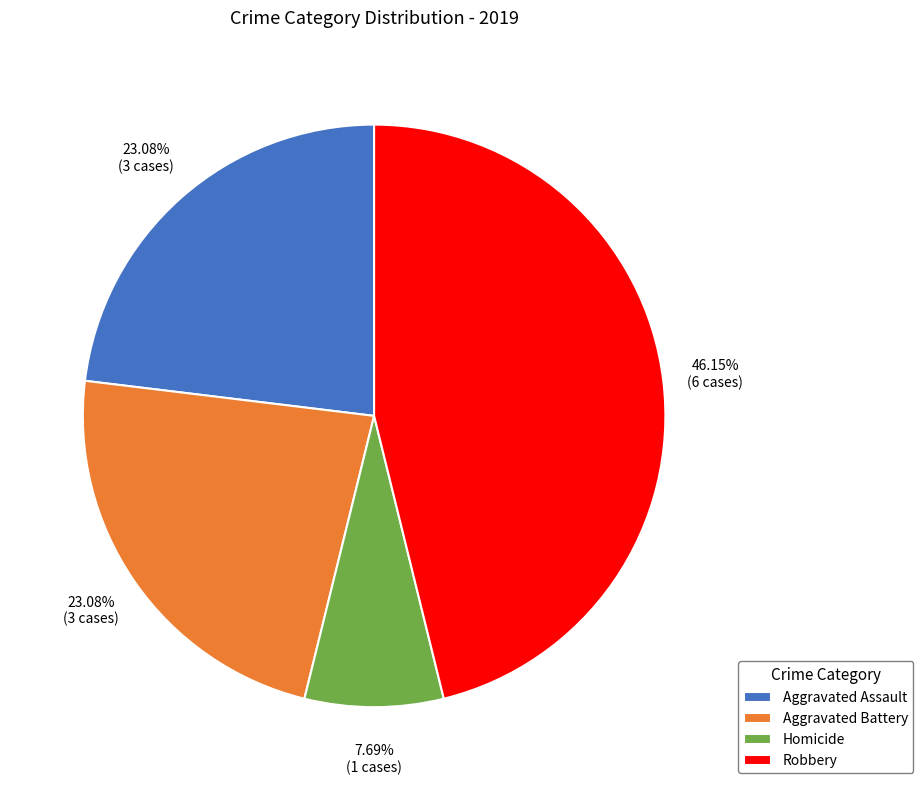

Which has a higher value, Aggravated Battery or Homicide?

Aggravated Battery